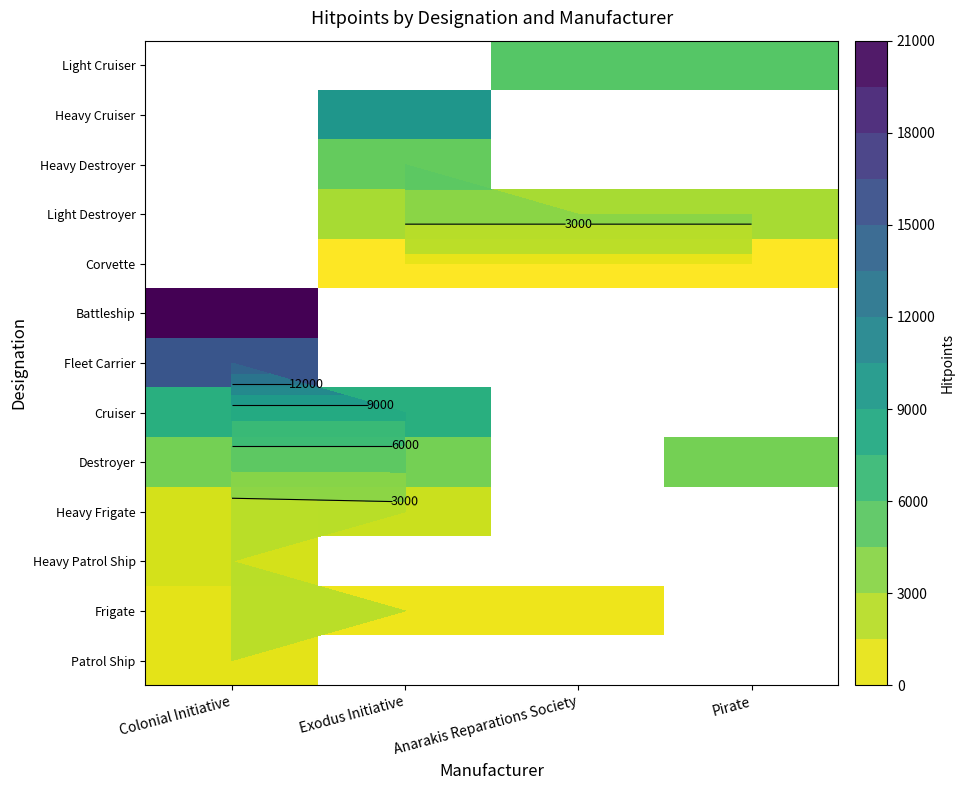

Is the value of Battleship at Pirate greater than the value of Corvette at Colonial Initiative?

No